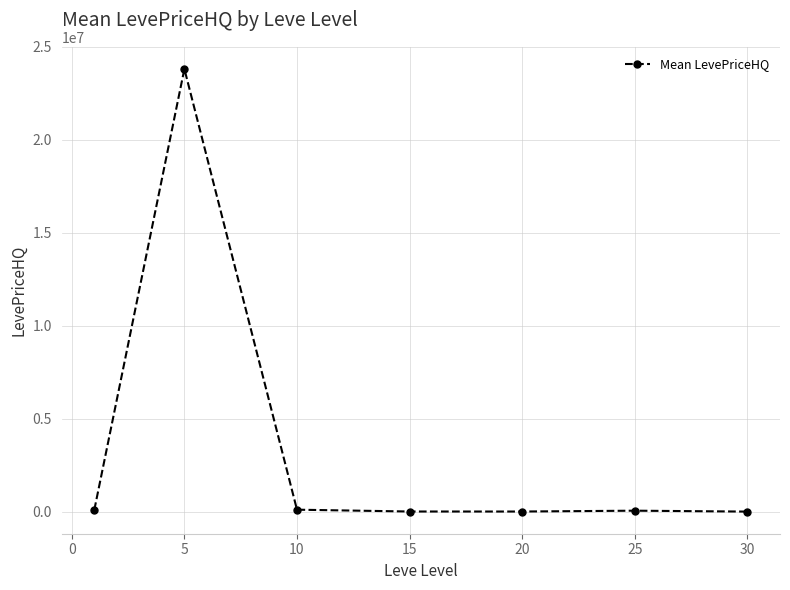

What is the maximum value shown in the chart?

23816391.1